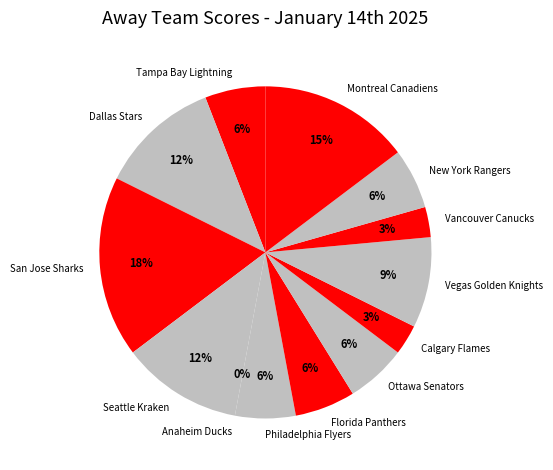

Which slice is the largest?

San Jose Sharks